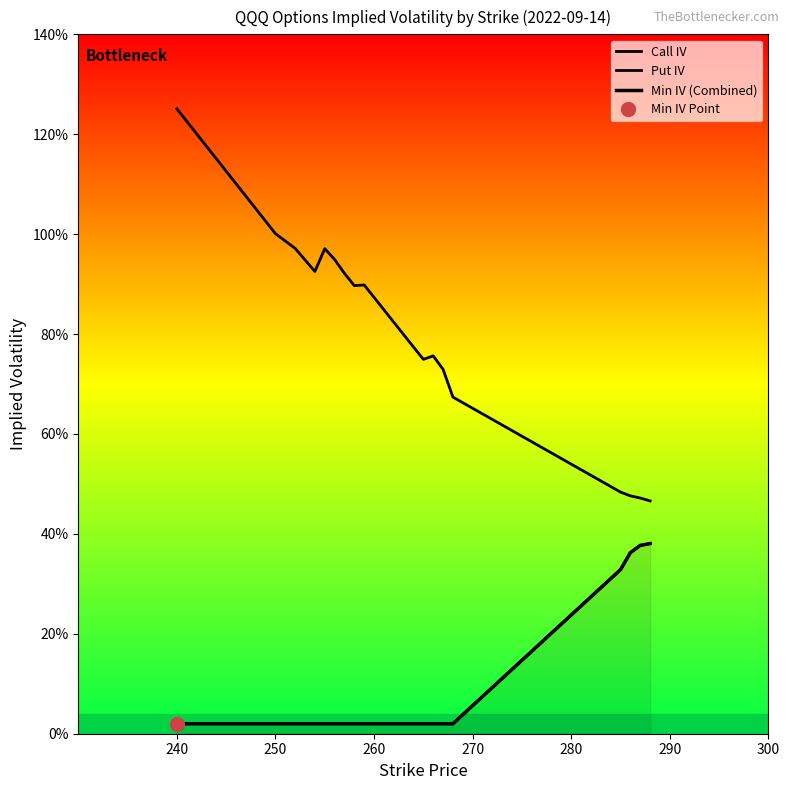

What is the label of the 2nd point from the left?

250